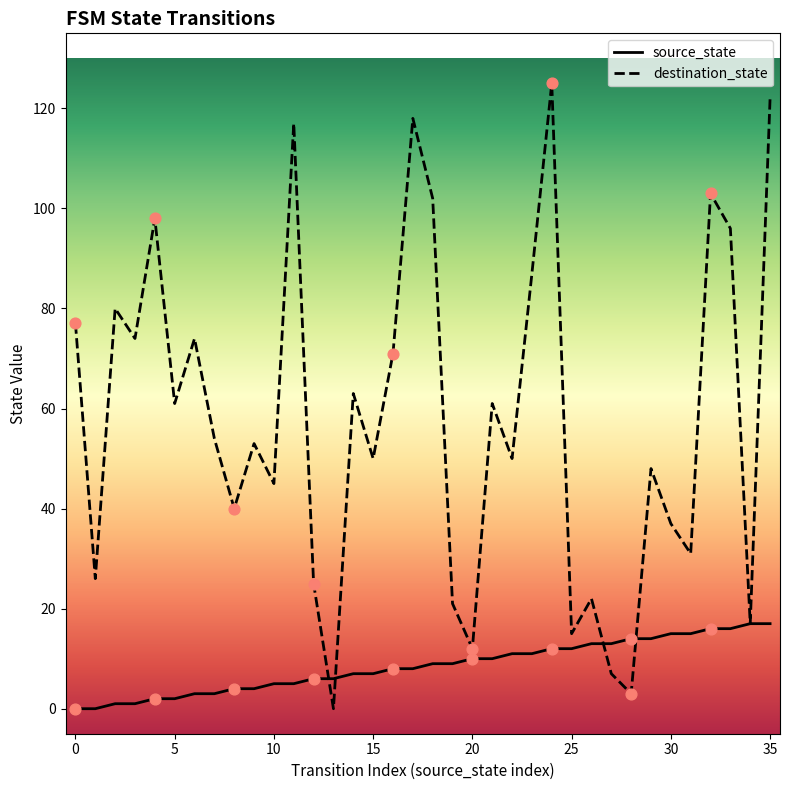

Which series has the largest total across all categories?

destination_state